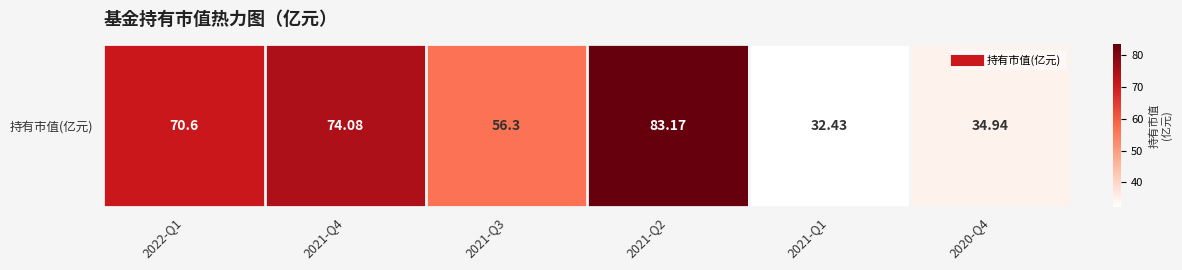

Is it true that the value at 2021-Q2 is 26.0?

False